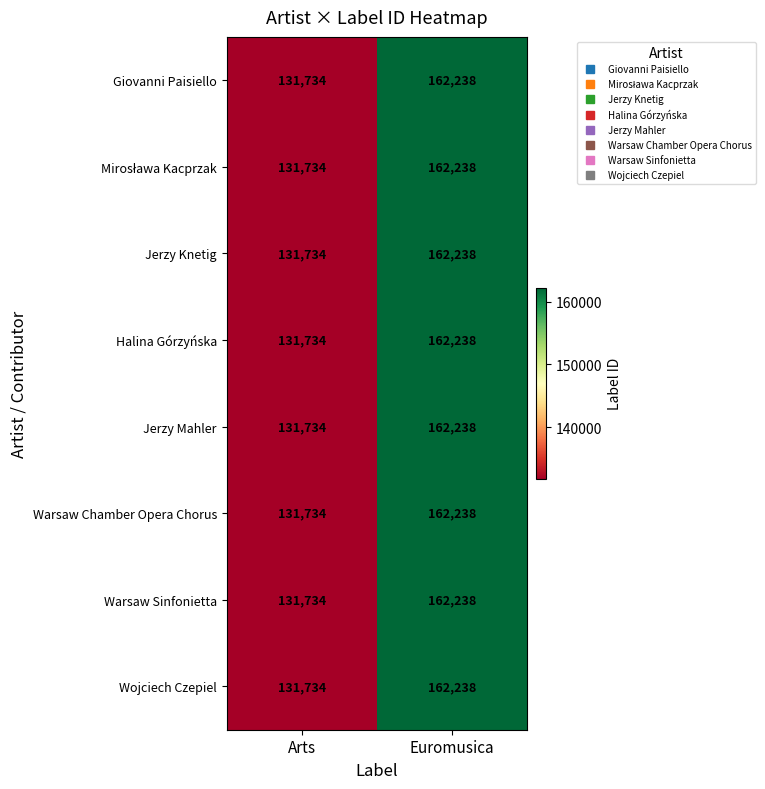

What is the difference between the maximum and minimum values in the Jerzy Mahler series?

30504